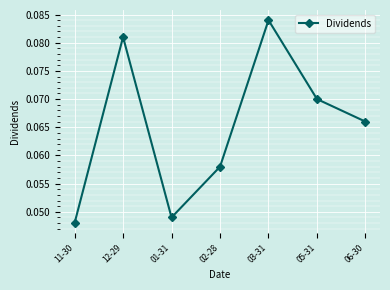

At which category does the data reach its first local valley?

01-31